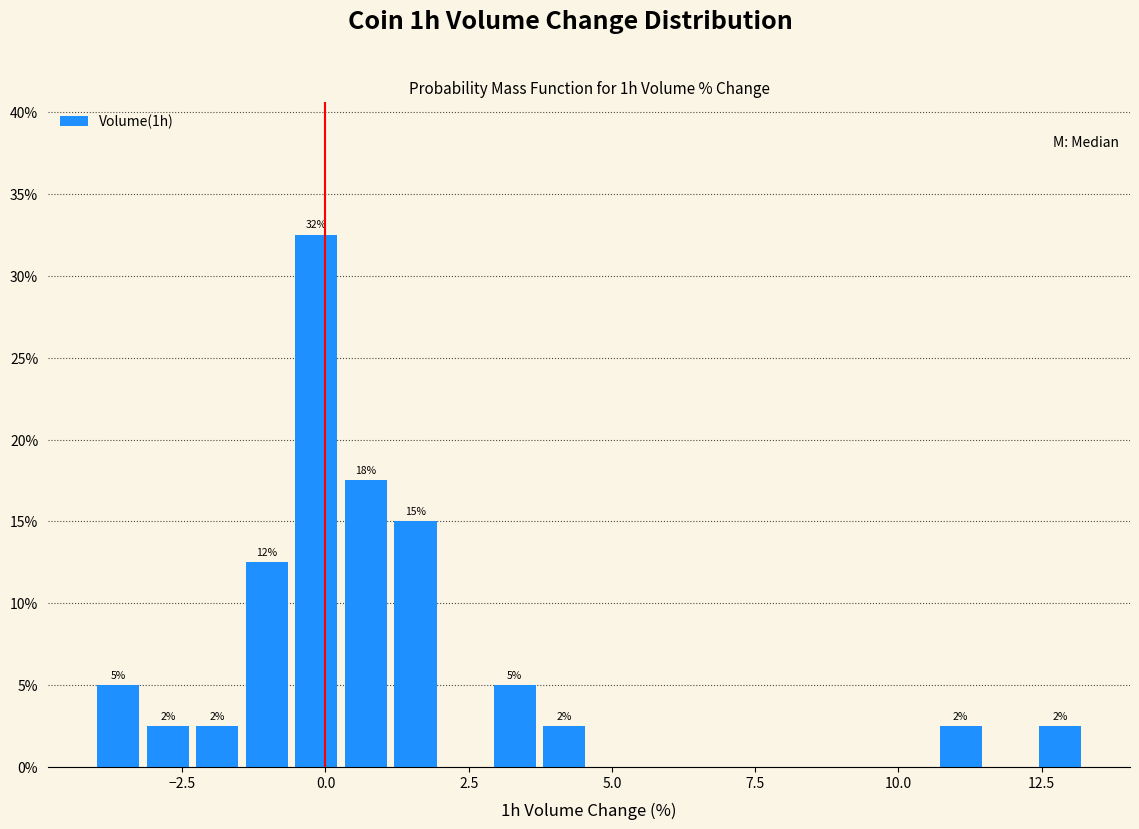

Read against the x-axis, roughly where is the centre of the tallest bar?

0.0